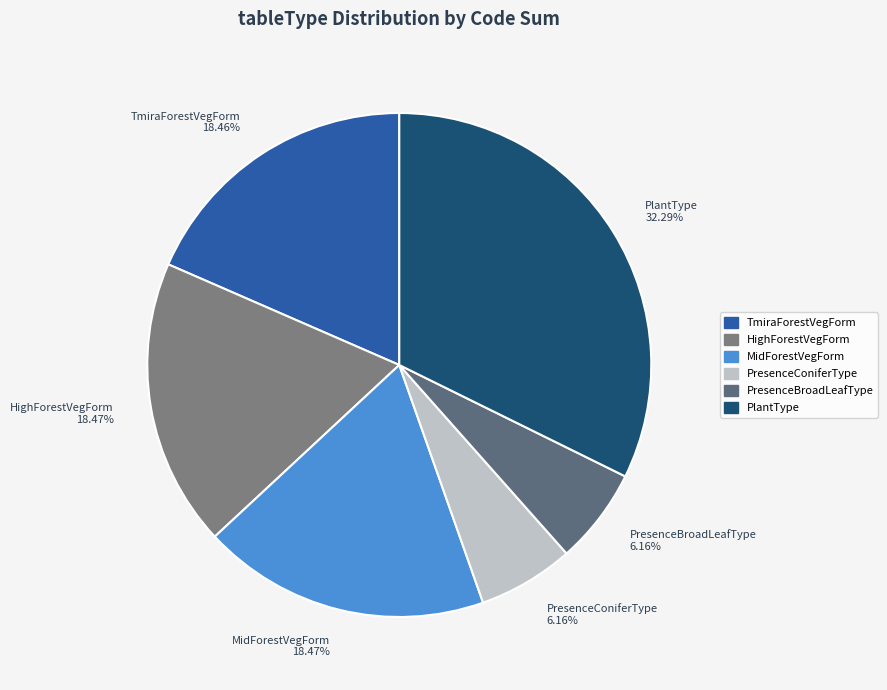

Is it true that TmiraForestVegForm (יער גדות נחלים) is 1% of the pie?

False